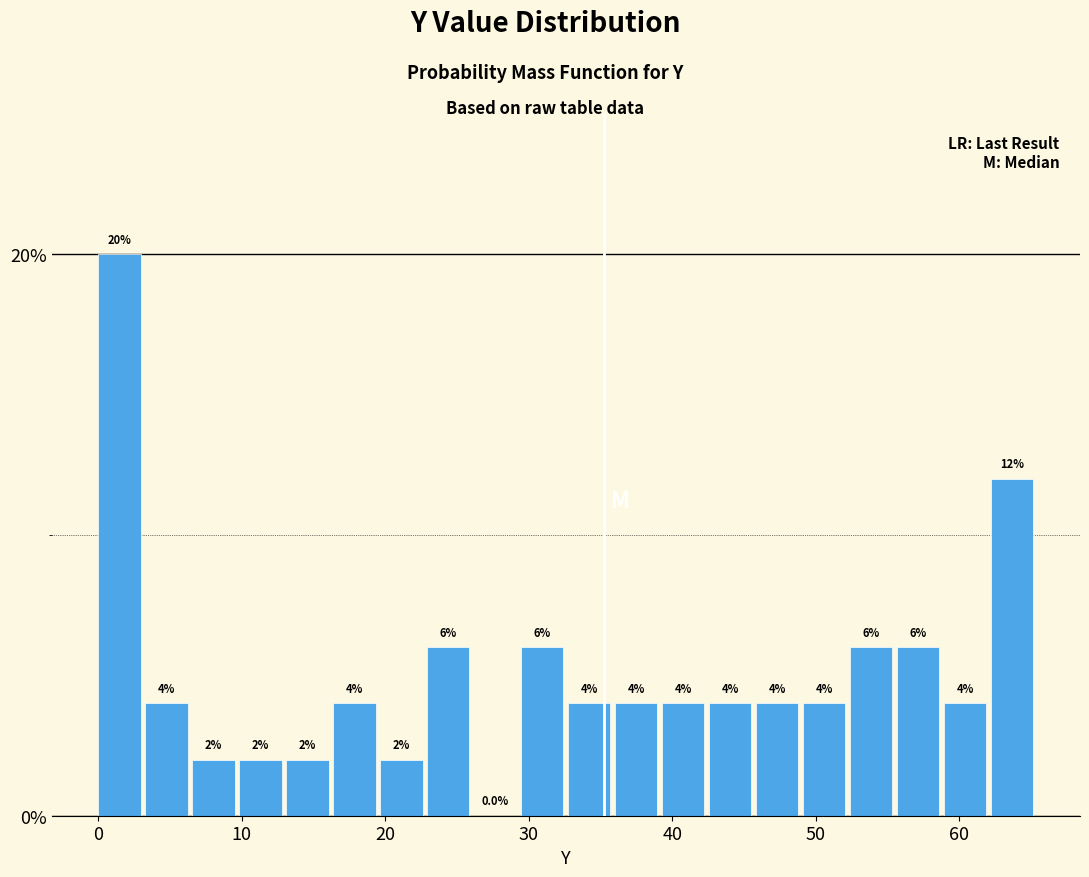

Around what value on the x-axis is the tallest bar? Give the approximate position of its centre, as read against the axis.

1